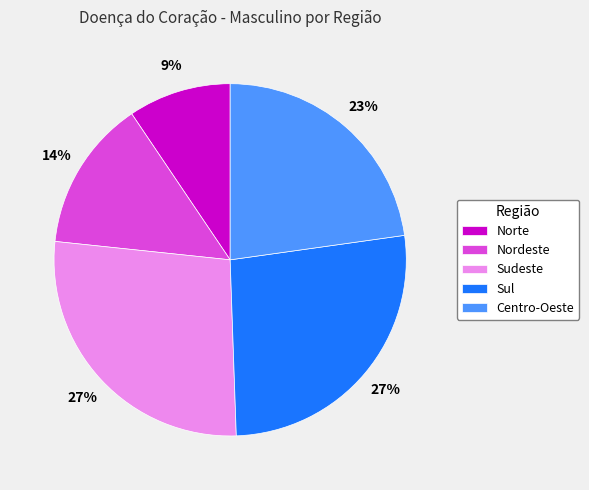

Is Sul the majority of the pie?

No